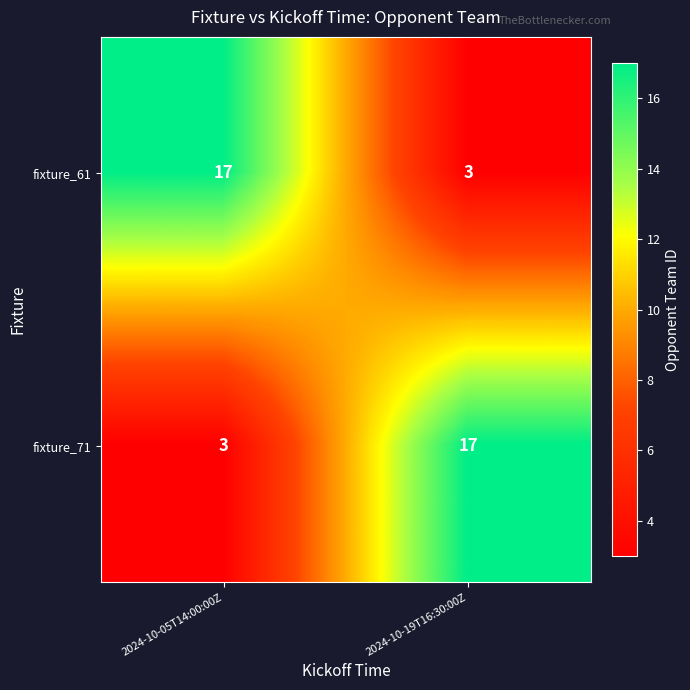

List the labels in order of fixture_71 value, smallest first.

2024-10-05T14:00:00Z, 2024-10-19T16:30:00Z